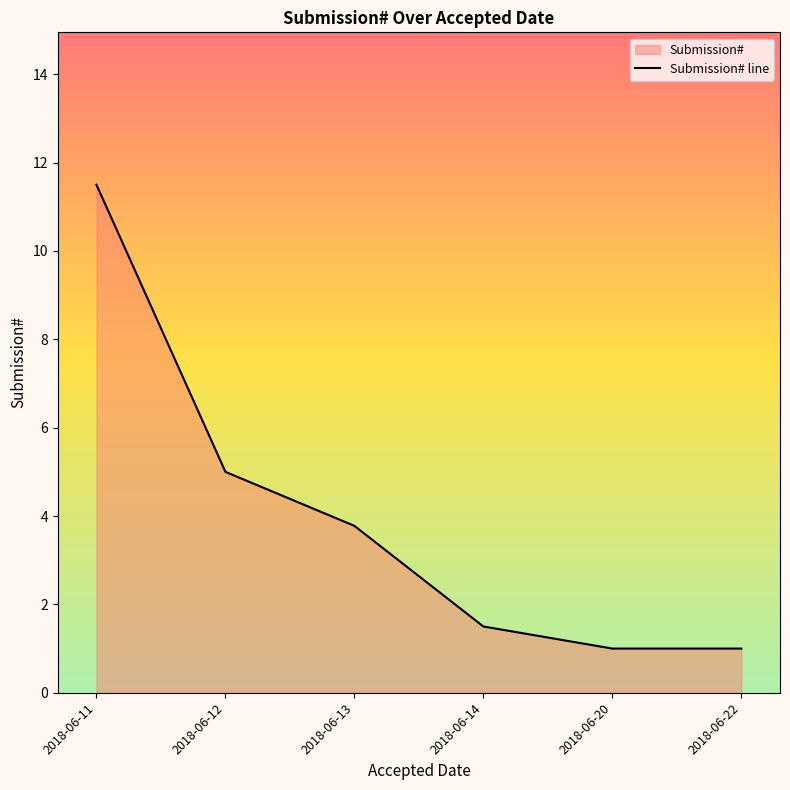

How many distinct data groups are displayed?

1